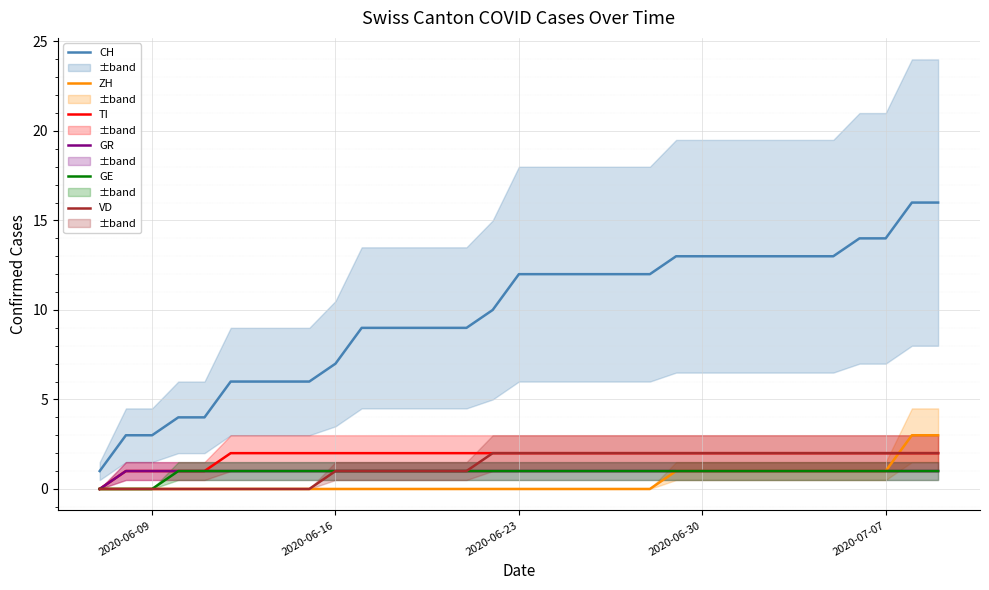

What is the highest value of the CH series?

16